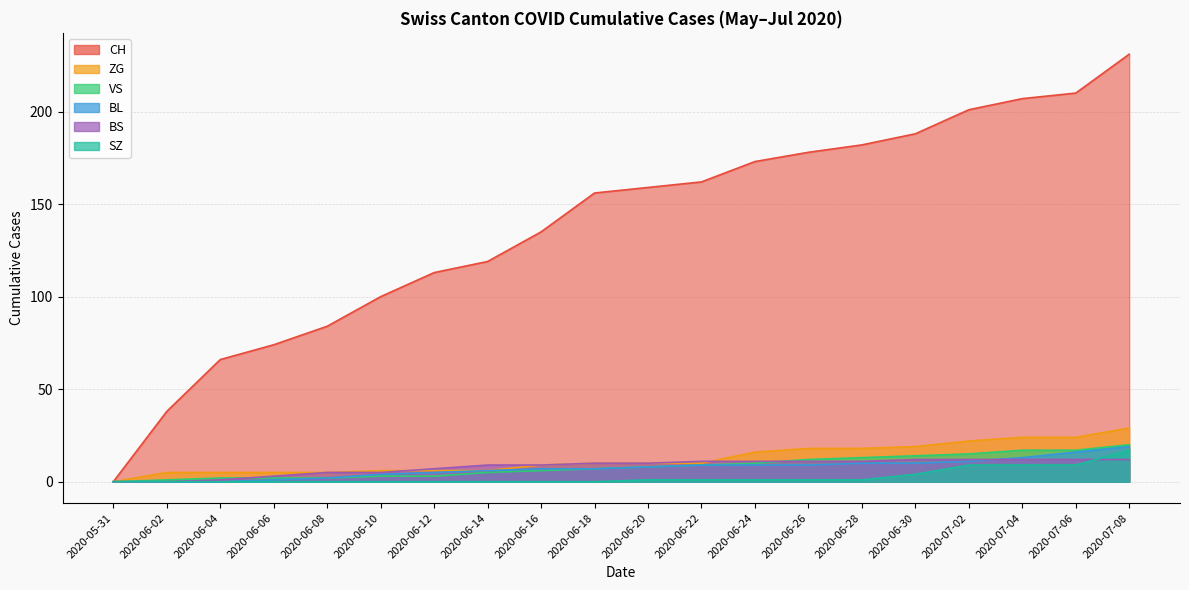

Reading right to left, extract all data points from this chart.

CH: 231	210	207	201	188	182	178	173	162	159	156	135	119	113	100	84	74	66	38	0
BL: 19	16	13	11	10	10	9	9	9	8	7	7	6	5	4	2	1	0	0	0
VS: 20	17	17	15	14	13	12	10	9	8	7	6	5	3	3	2	2	2	1	0
ZG: 29	24	24	22	19	18	18	16	10	10	10	9	6	6	6	5	5	5	5	0
BS: 12	12	12	12	12	11	11	11	11	10	10	9	9	7	5	5	3	1	0	0
SZ: 17	9	9	9	4	1	1	1	1	1	0	0	0	0	0	0	0	0	0	0